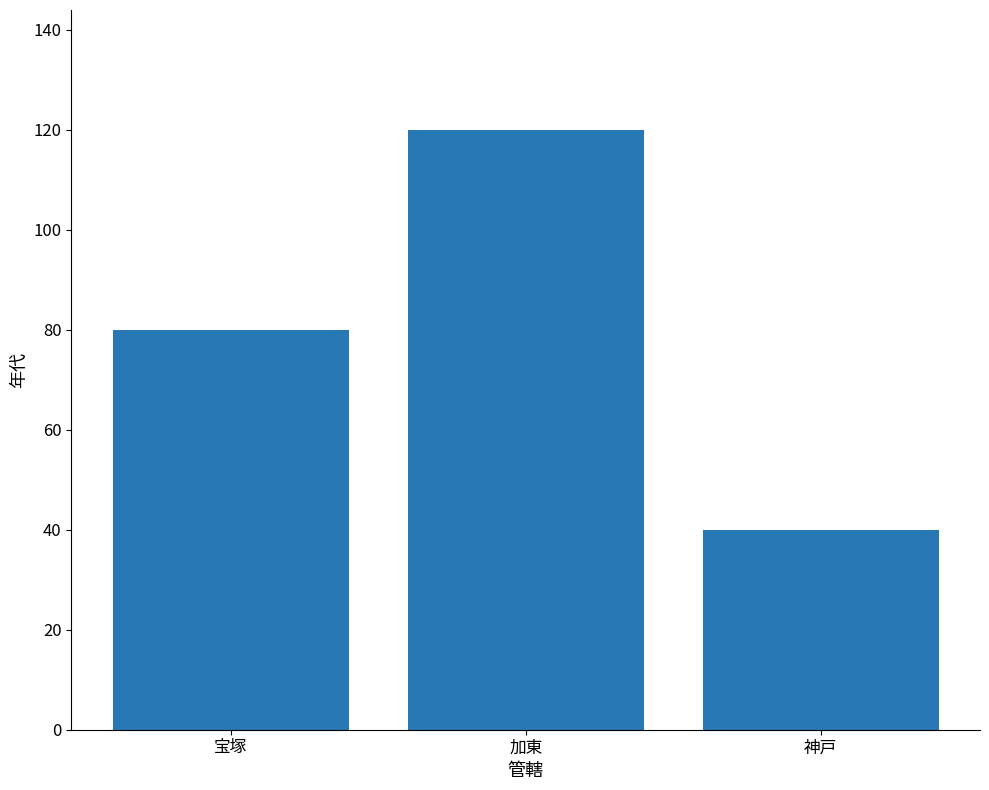

List the labels in order of value, smallest first.

神戸, 宝塚, 加東